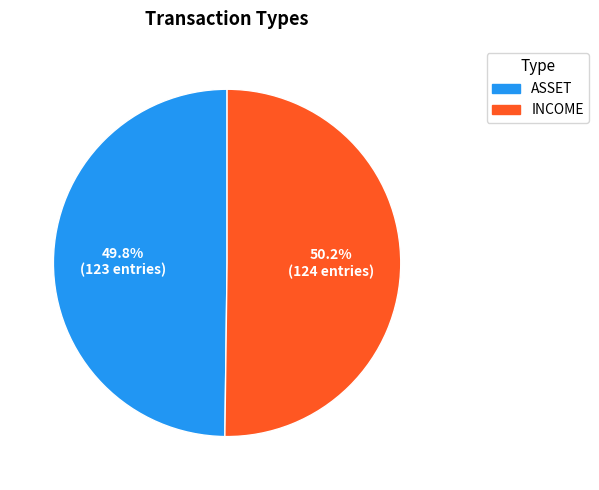

How many slices are in this pie chart?

2